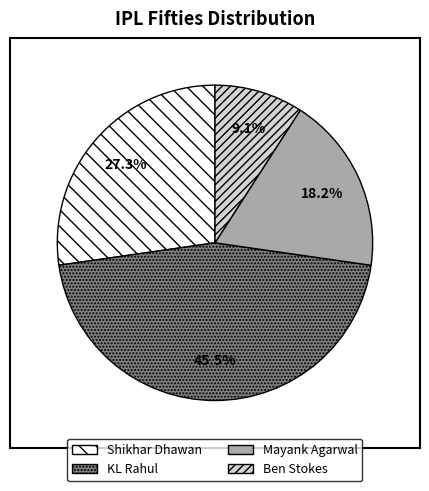

Approximately how many times larger is the value at Ben Stokes compared to Shikhar Dhawan?

0.3